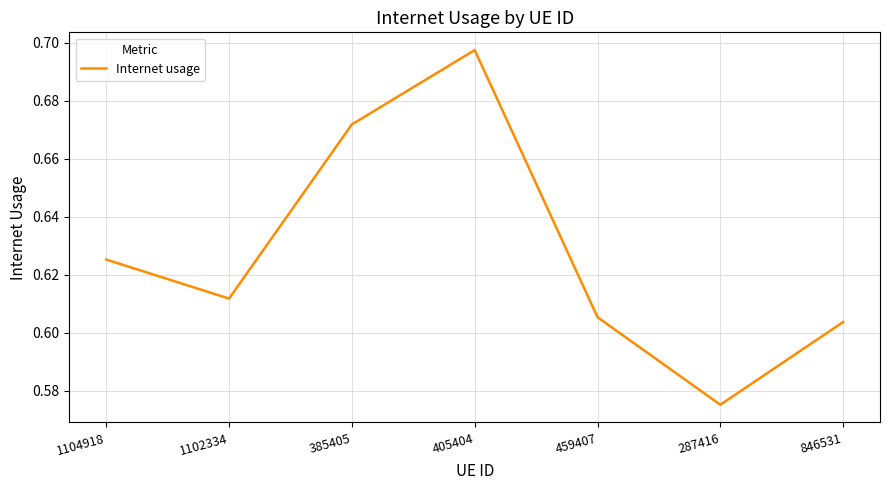

What position from the right is 846531?

1